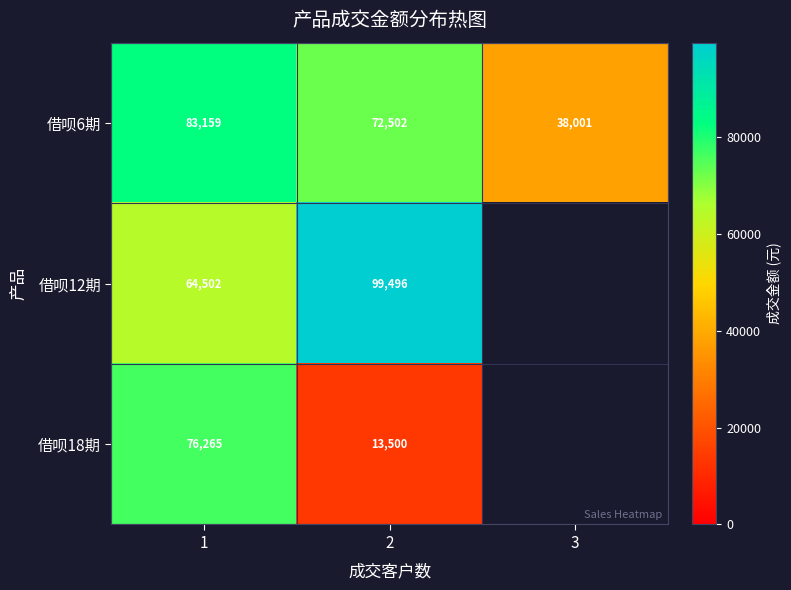

Count the number of data series in this chart.

3